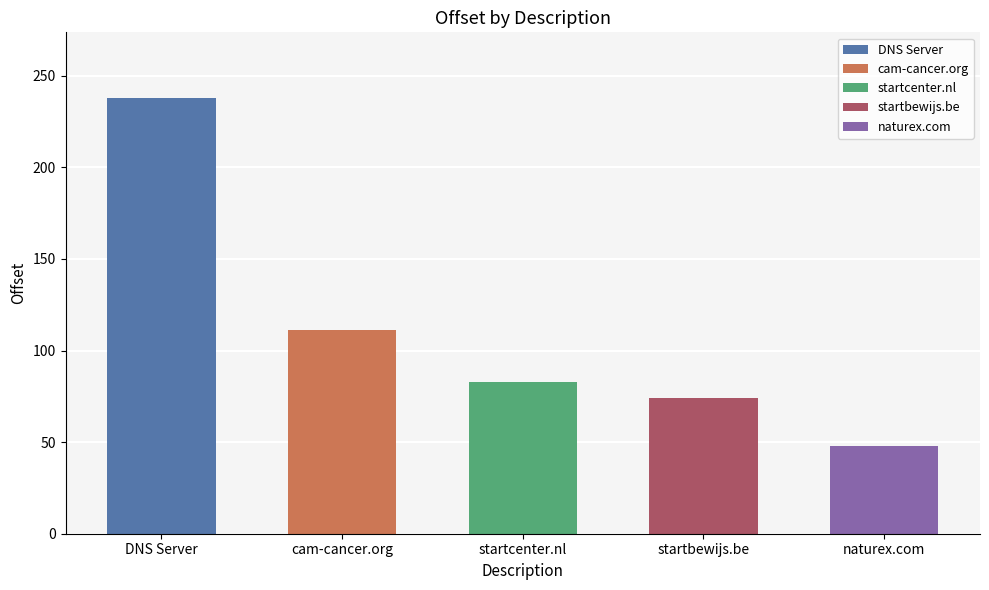

The chart shows a value of 1 at cgi2you.com. True or false?

False